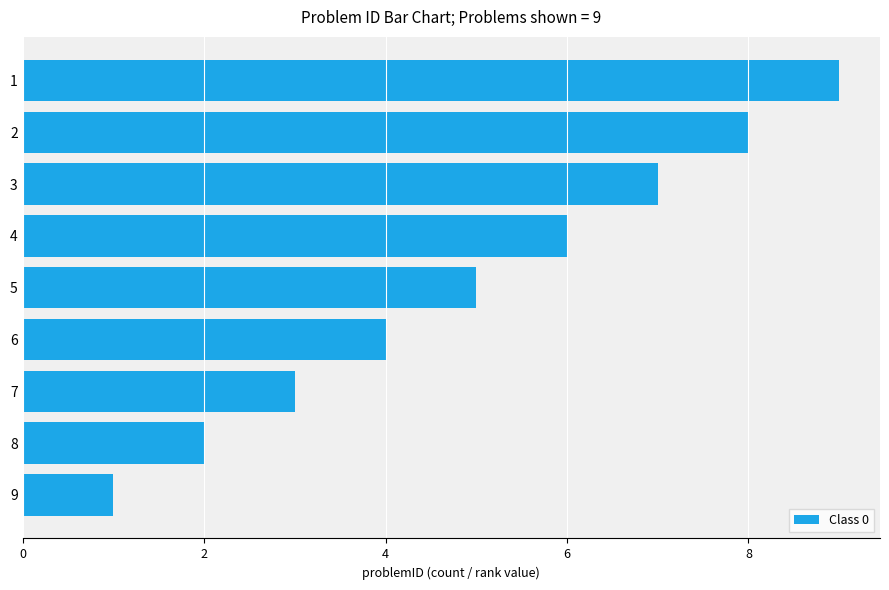

Rank the categories by value from lowest to highest.

9, 8, 7, 6, 5, 4, 3, 2, 1